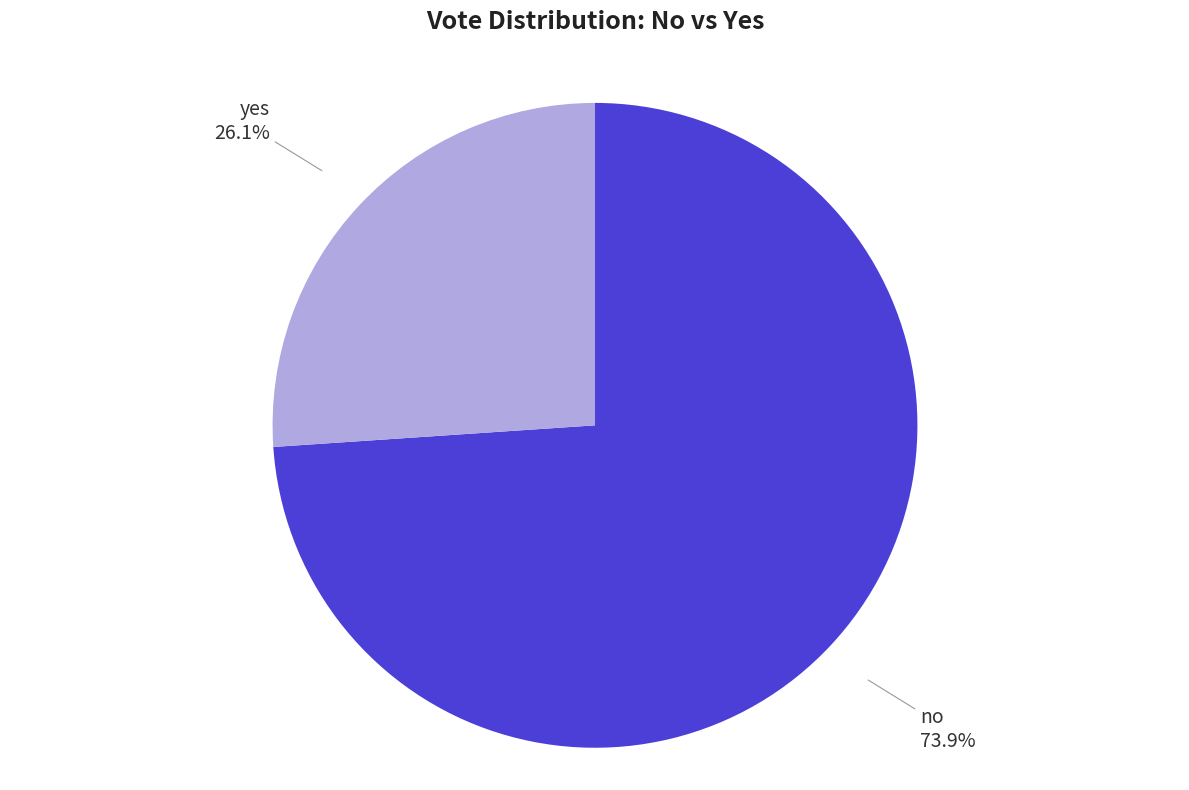

Does any single category account for the majority?

Yes